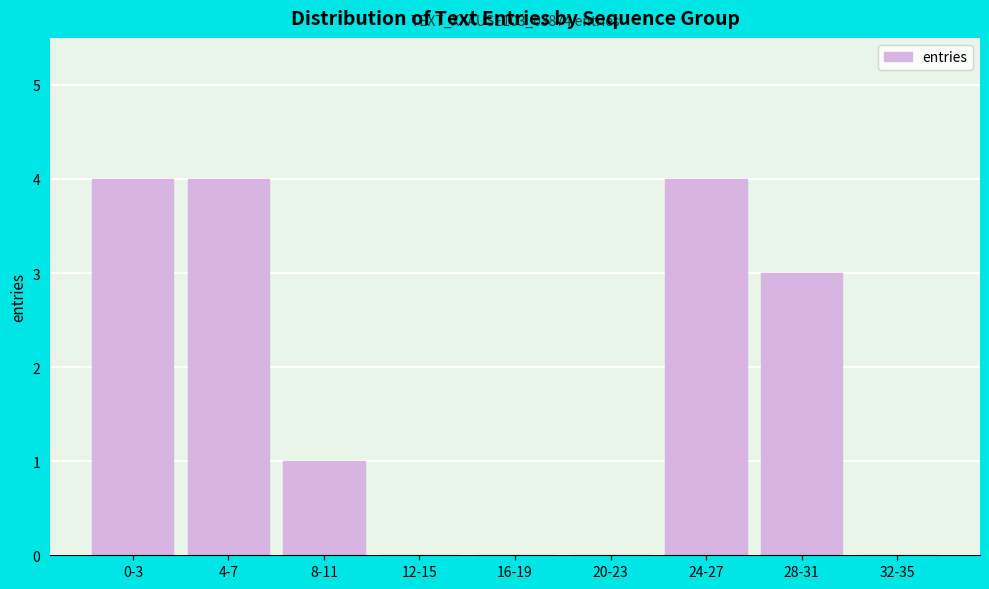

Reading left to right, what are all the values shown in this chart?

0-3=4	4-7=4	8-11=1	12-15=0	16-19=0	20-23=0	24-27=4	28-31=3	32-35=0